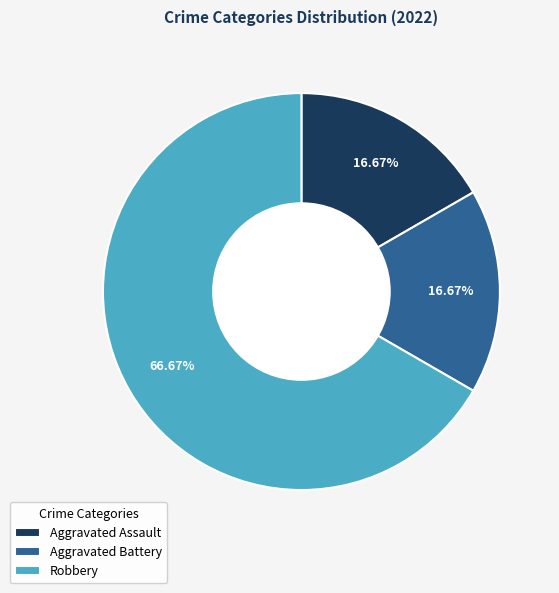

True or false: Robbery accounts for 67% of the total.

True